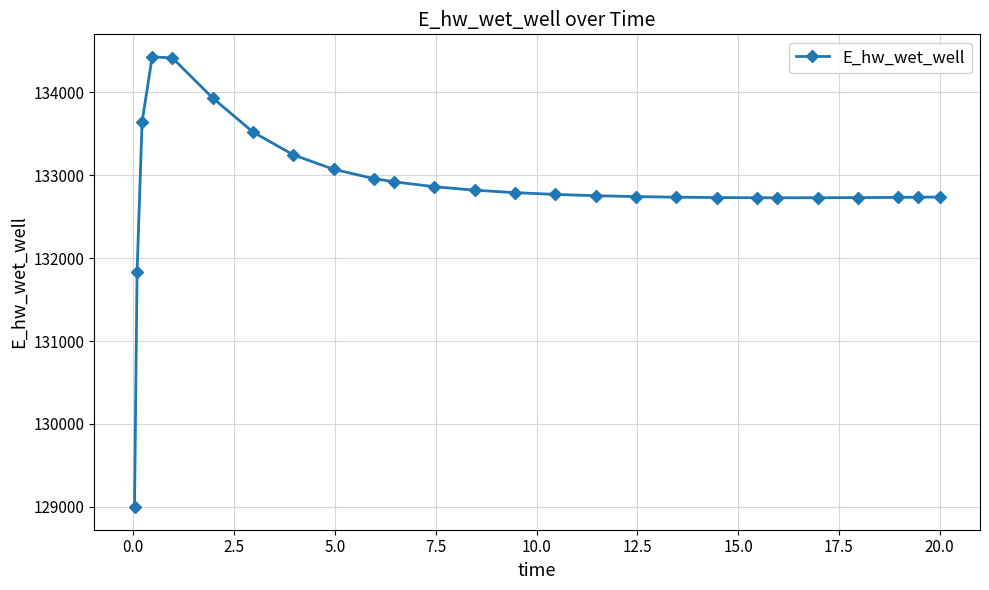

What is the average value?

132857.9